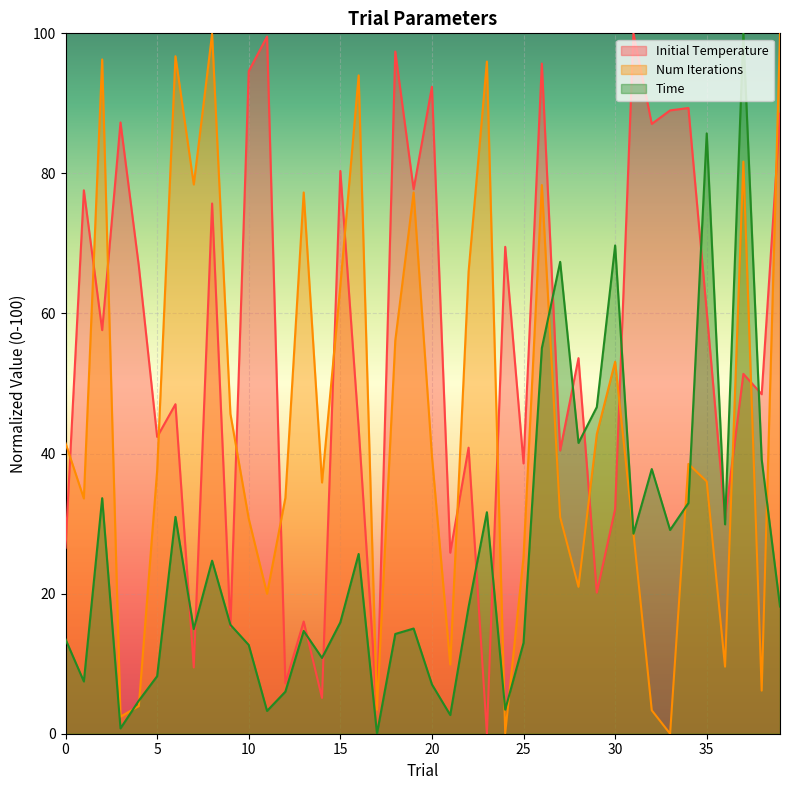

Reading left to right, list all the values displayed in this chart.

Initial Temperature: 26.6	77.6	57.6	87.3	66.8	42.4	47.0	9.5	75.7	15.2	94.6	99.5	7.2	16.0	5.1	80.3	43.7	3.5	97.4	77.7	92.4	25.8	40.8	0.0	69.5	38.6	95.7	40.4	53.6	20.1	32.1	100.0	87.1	89.0	89.3	60.3	30.6	51.4	48.5	88.5
Num Iterations: 41.5	33.6	96.3	2.4	4.0	37.5	96.7	78.4	99.9	45.7	30.7	20.0	33.7	77.3	35.9	64.0	94.0	3.4	56.2	77.3	39.7	9.9	66.0	96.0	0.1	25.2	78.3	30.9	21.0	42.8	53.1	28.6	3.3	0.0	38.5	36.0	9.6	81.7	6.2	100.0
Time: 13.5	7.5	33.6	0.8	4.7	8.2	31.0	14.9	24.7	15.6	12.7	3.3	6.0	14.7	10.8	15.9	25.7	0.0	14.2	15.0	7.0	2.7	18.1	31.6	3.4	13.0	55.1	67.4	41.5	46.6	69.7	28.6	37.8	29.1	32.9	85.7	29.9	100.0	39.2	18.2